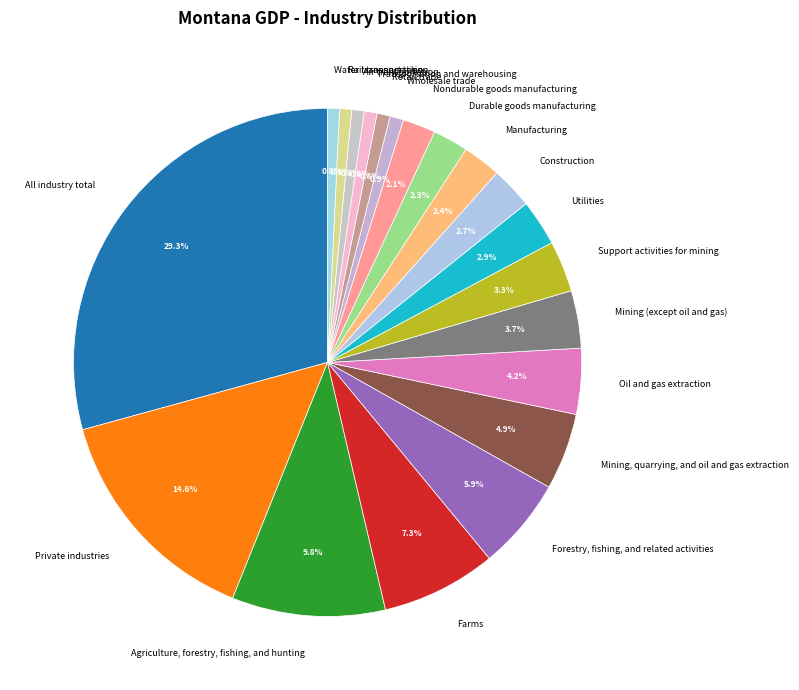

Is Manufacturing the majority of the pie?

No